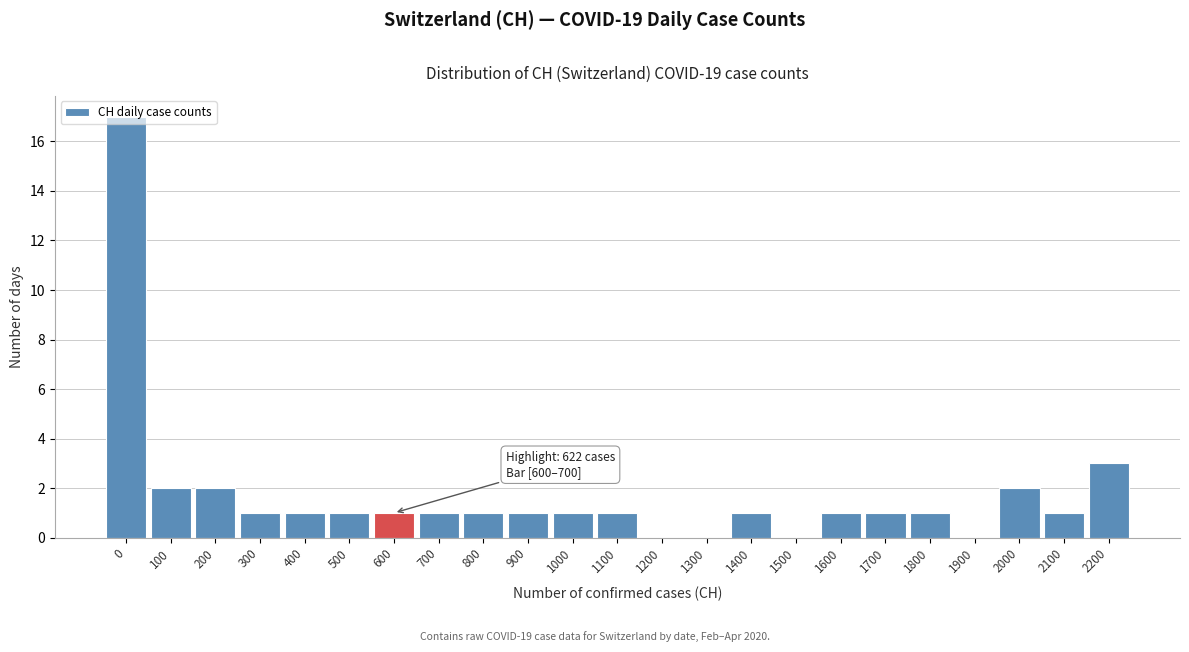

Approximately how many times larger is the value at 700 compared to 1600?

1.0